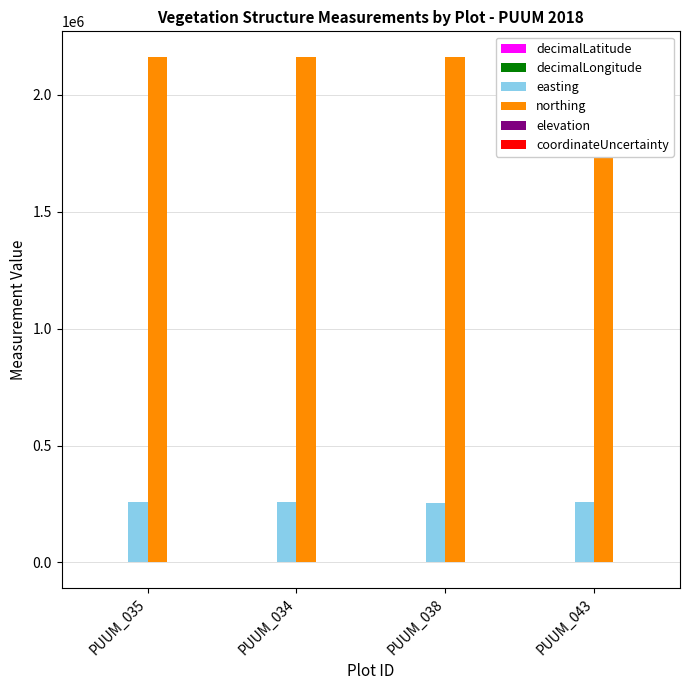

What is the difference between the highest and lowest values at PUUM_043?

2163830.7